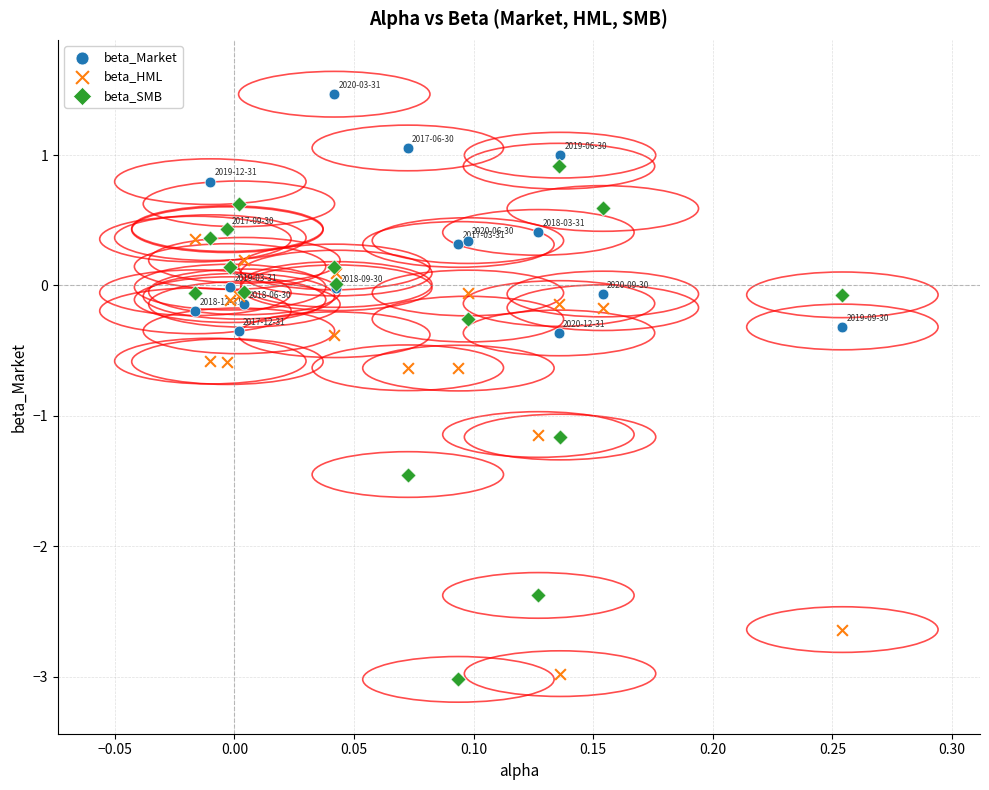

What is the X range (max minus min) for the scatter plot?

0.3